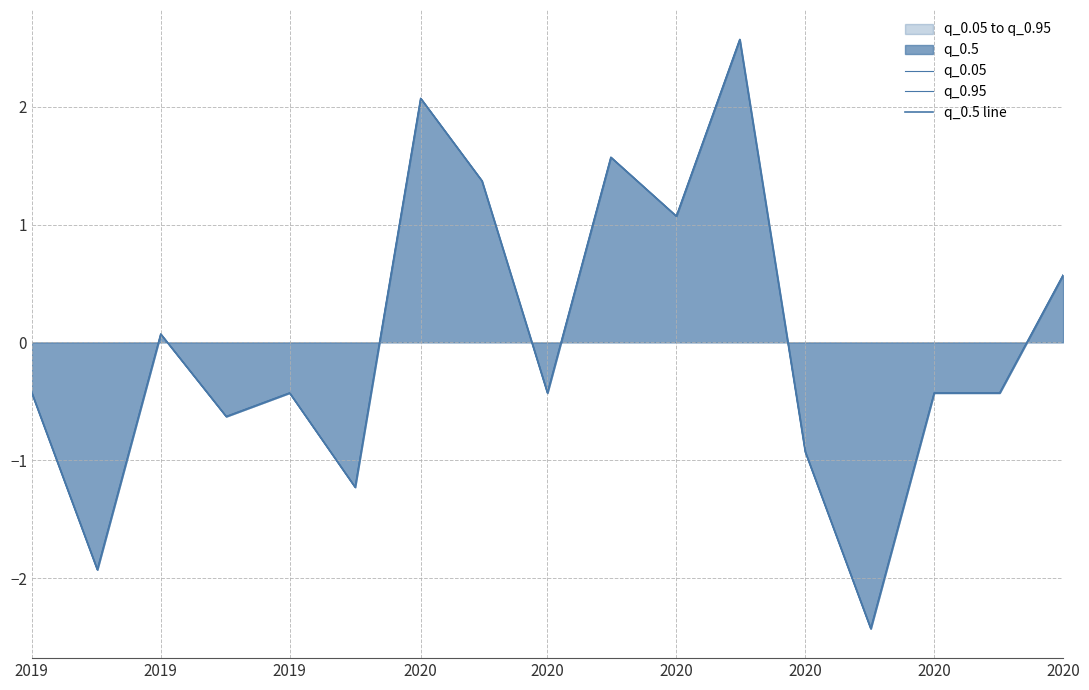

What is the greatest value displayed?

2.6